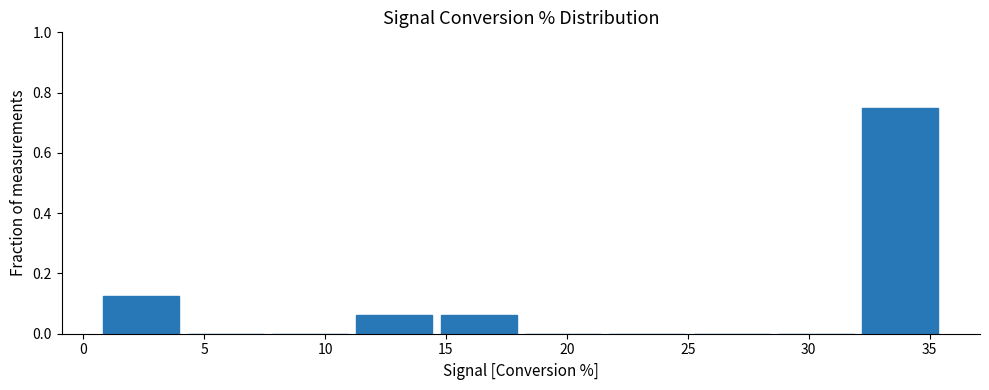

Over which range of the x-axis is the bar tallest?

32.0 to 35.5